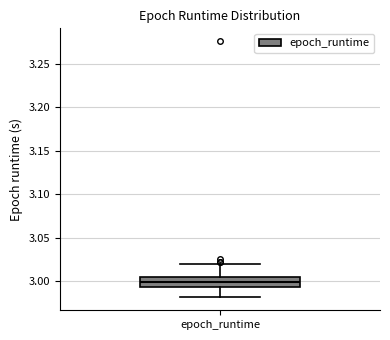

Read this box plot against the y-axis: the position of the median line, the range covered by the box, and the ends of both whiskers. The values are not printed on the chart, so give them approximately, as read against the axis.

median 3.000, box 2.995 to 3.005, whiskers 2.980 to 3.020